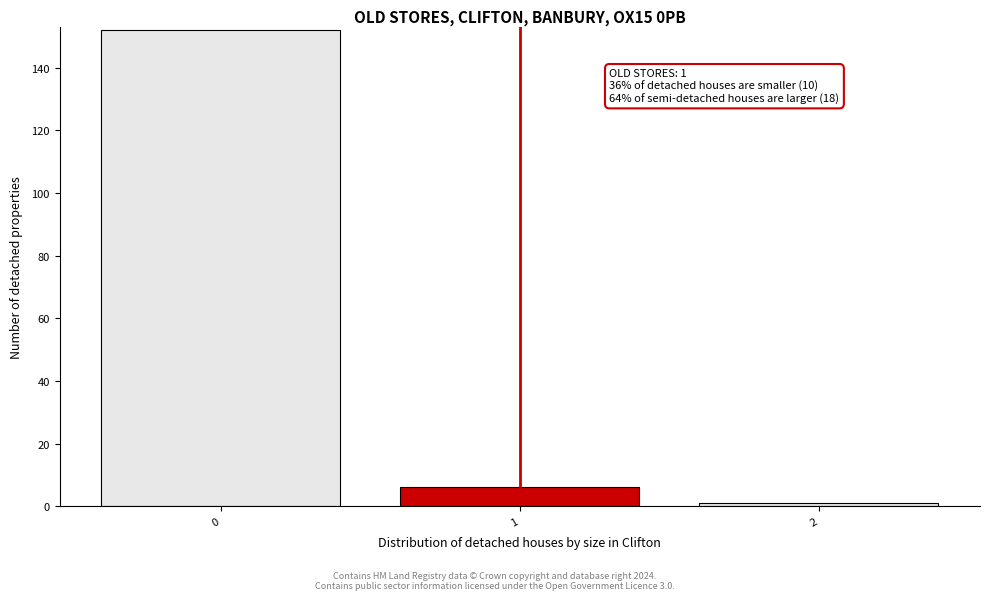

Reading right to left, list all the values displayed in this chart.

1	6	152